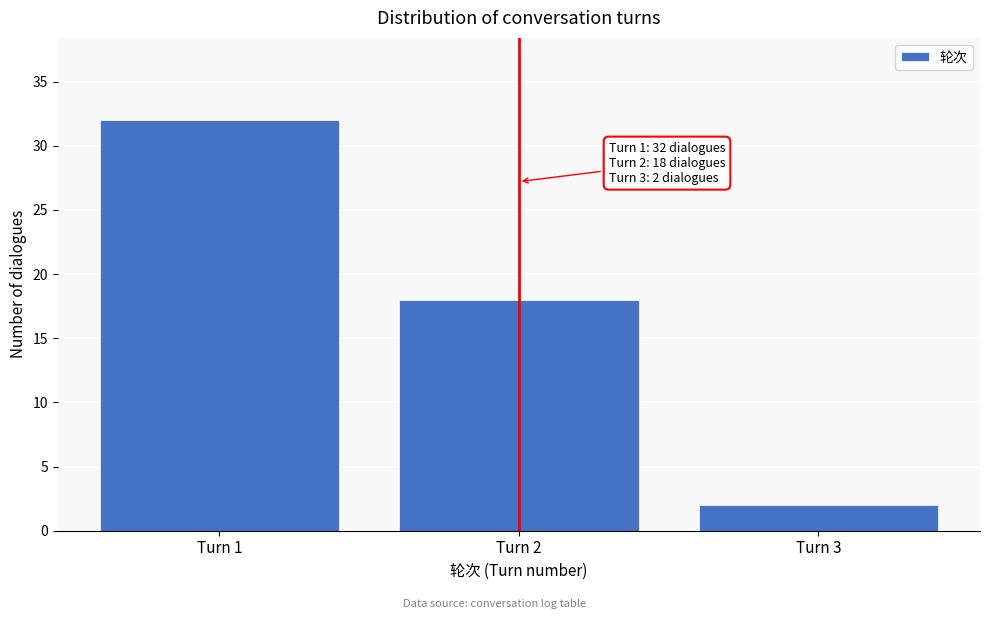

Reading right to left, transcribe all the data shown in this chart.

Turn 3=2	Turn 2=18	Turn 1=32